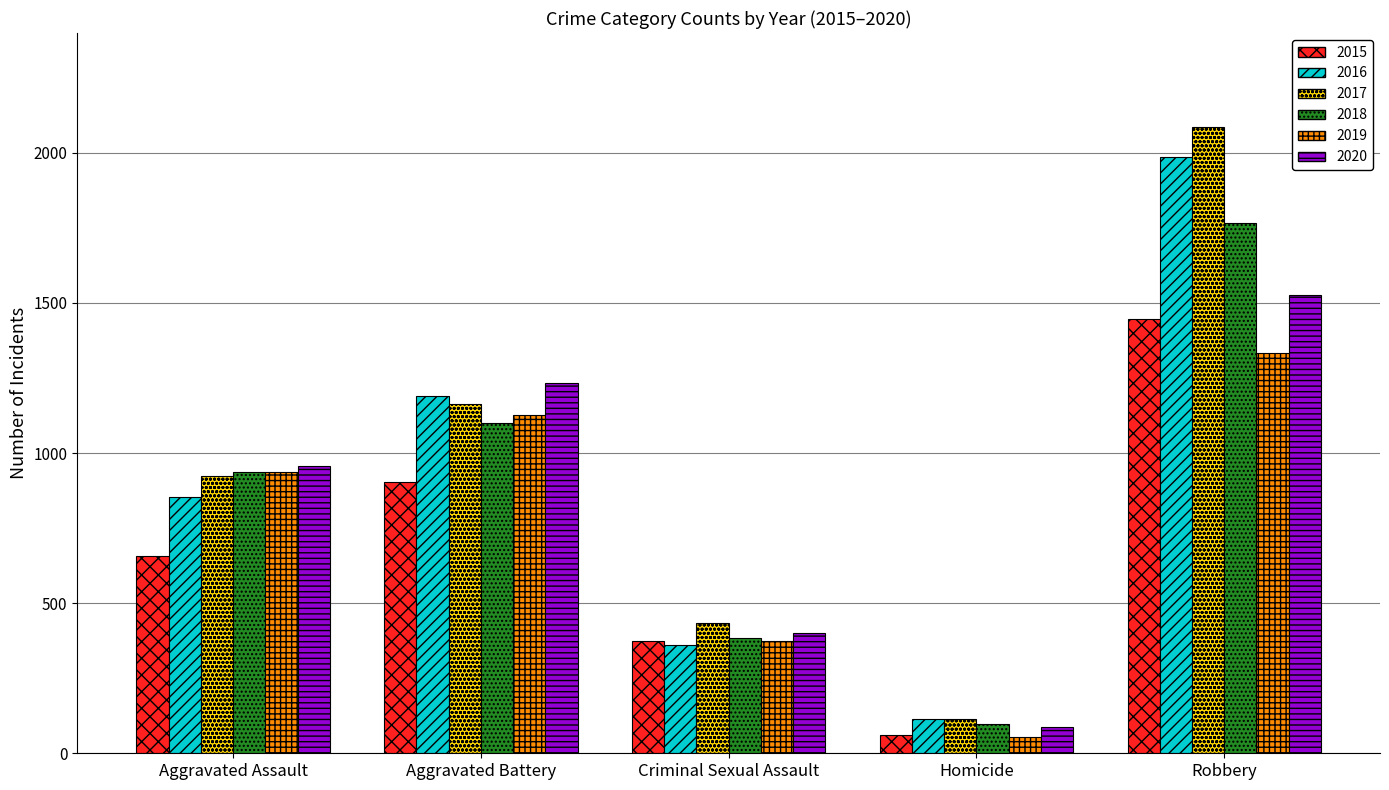

Rank the categories by 2016 value from lowest to highest.

Homicide, Criminal Sexual Assault, Aggravated Assault, Aggravated Battery, Robbery